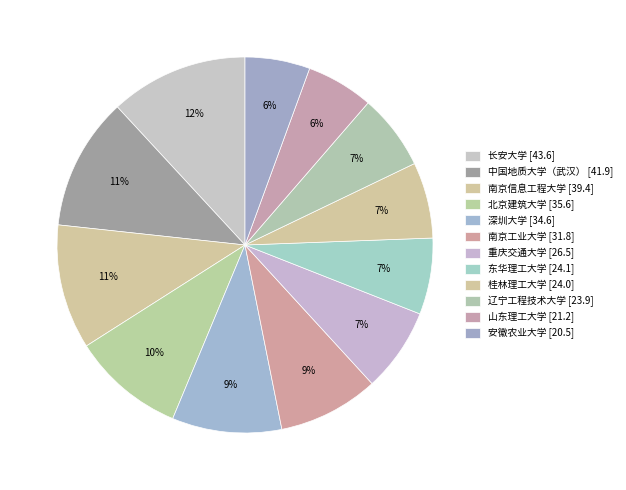

Combined, what portion of the pie is 中国地质大学（武汉） and 长安大学?

23.3%